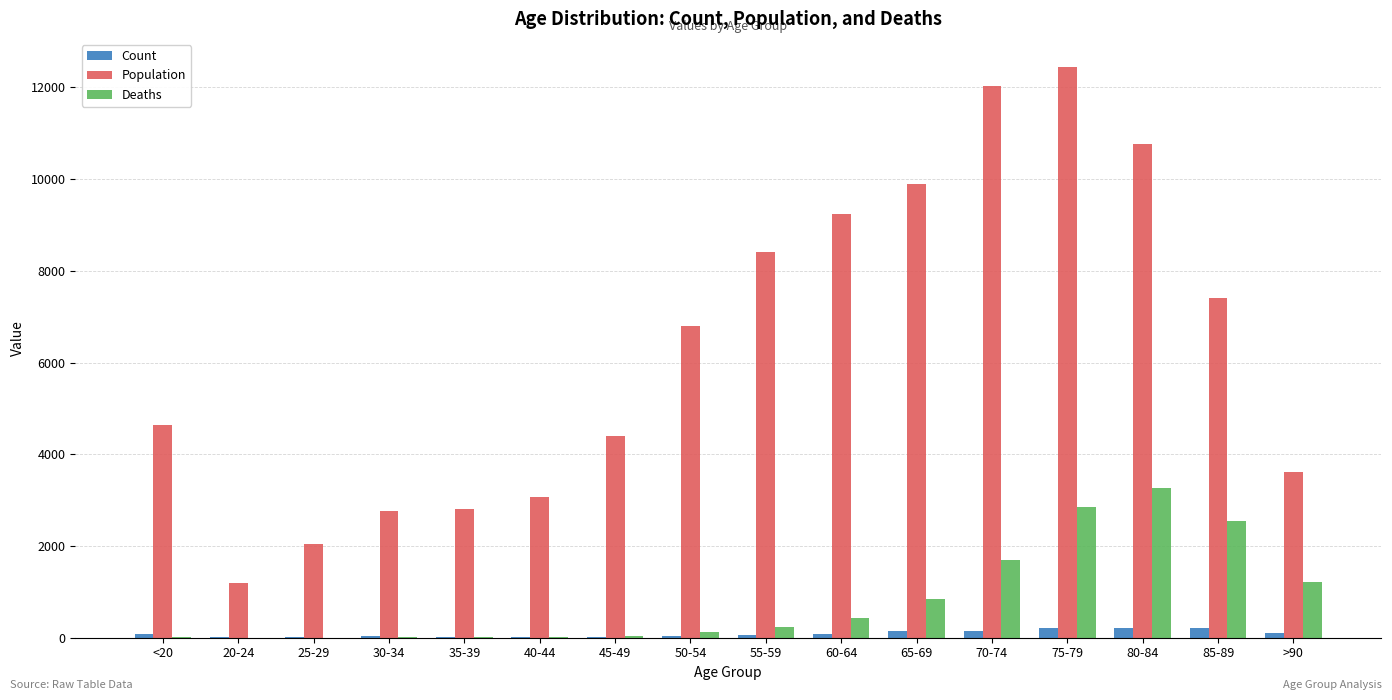

How many groups of bars are there?

16